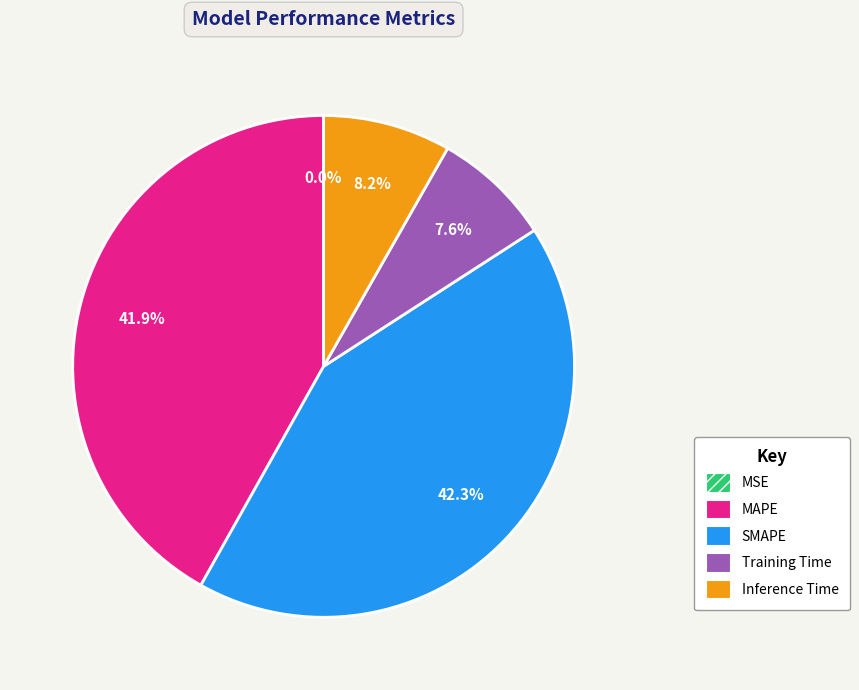

To the nearest percent, what percentage of the pie is Training Time?

8%